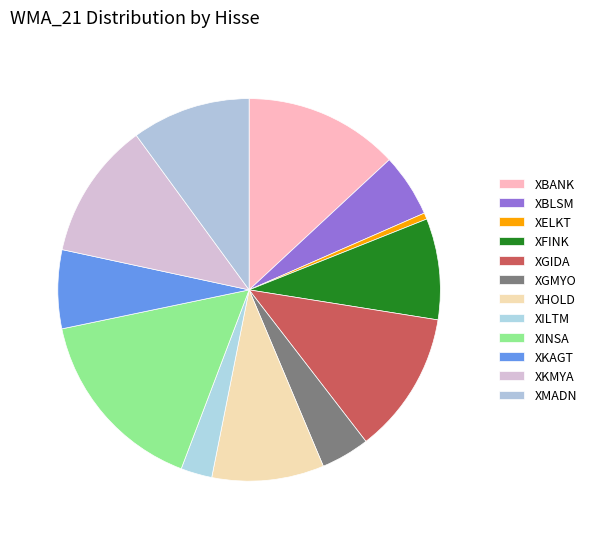

To the nearest percent, what portion does XKMYA represent?

12%